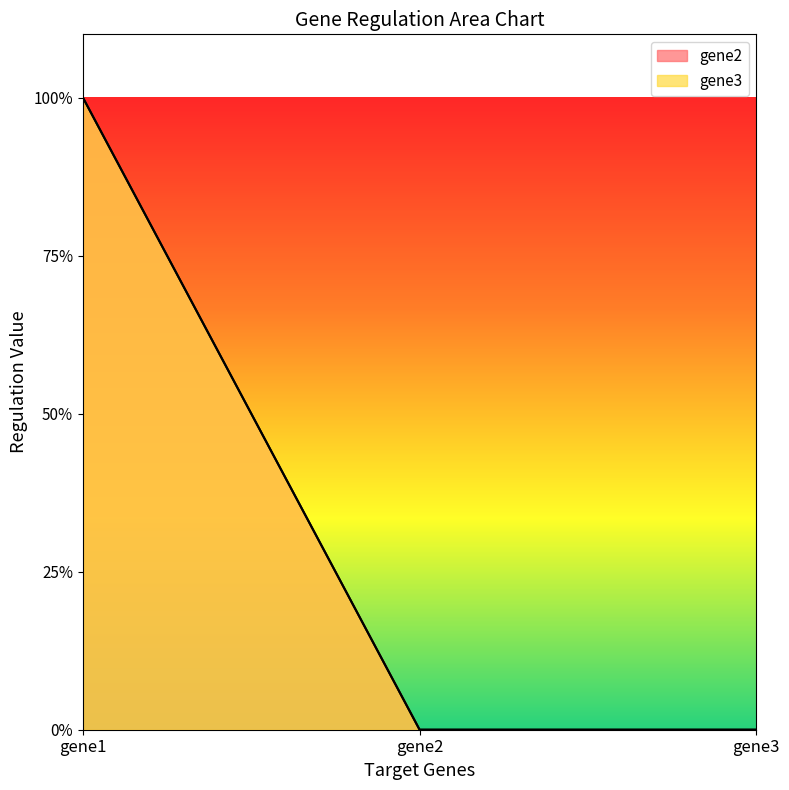

Rank the series at gene2 from highest to lowest value.

gene2, gene3